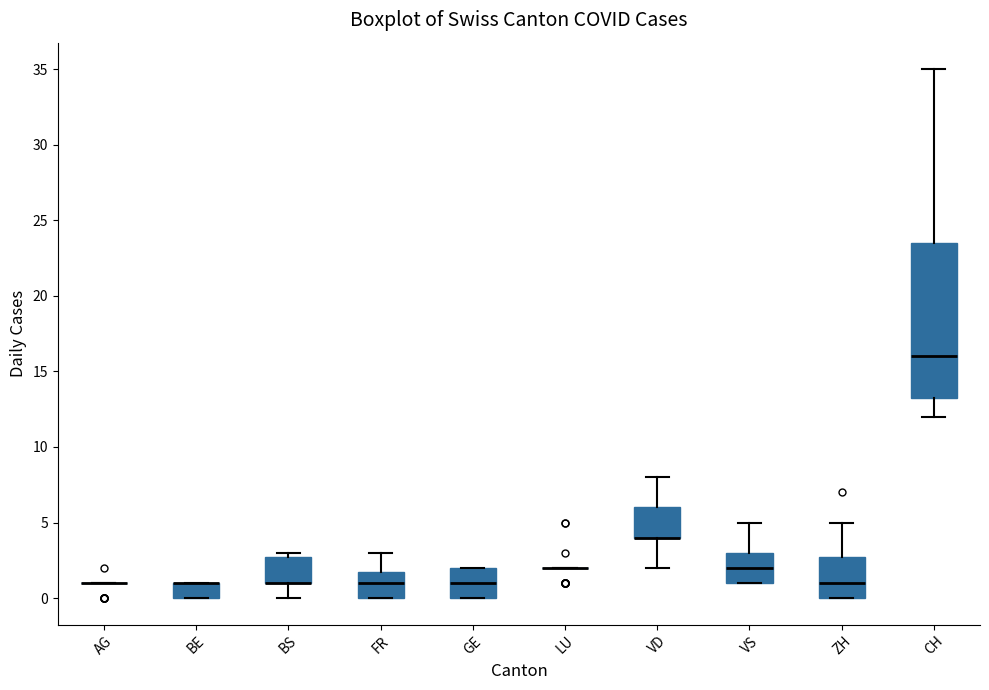

Where is the upper edge of the box for BE on the y-axis? The values are not printed on the chart, so give them approximately, as read against the axis.

1.0